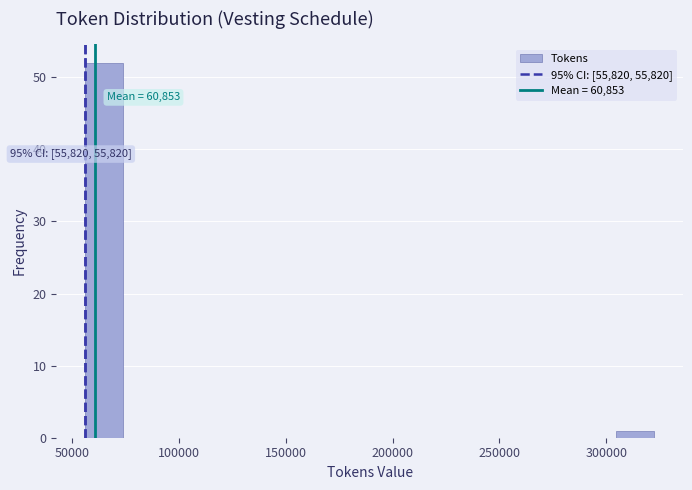

Around what value on the x-axis is the tallest bar? Give the approximate position of its centre, as read against the axis.

65000